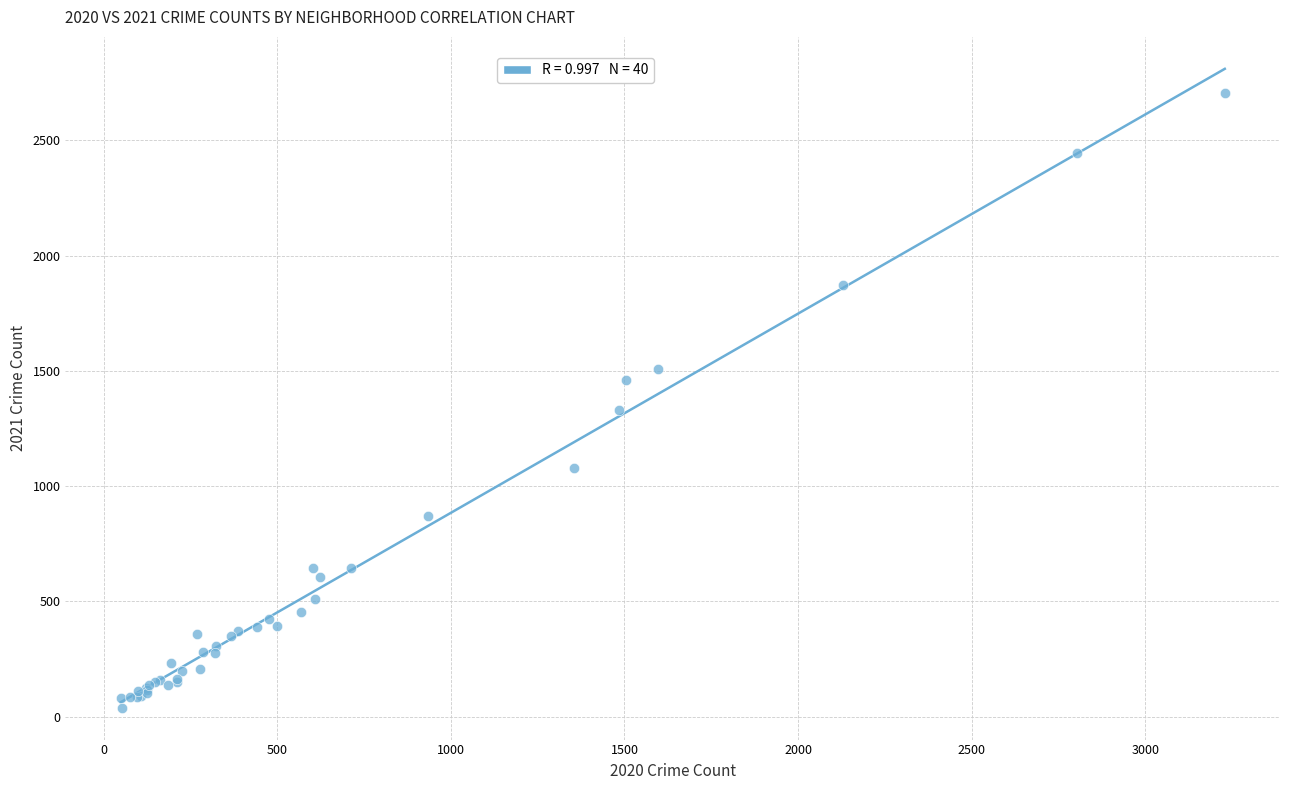

What Y value in the scatter plot is closest to 1373?

1329